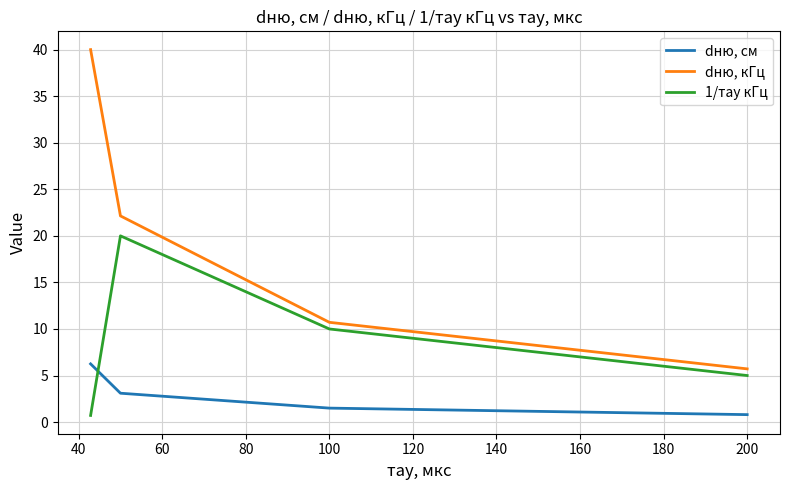

List the series in order of their overall mean, highest first.

dню, кГц, 1/тау кГц, dню, см